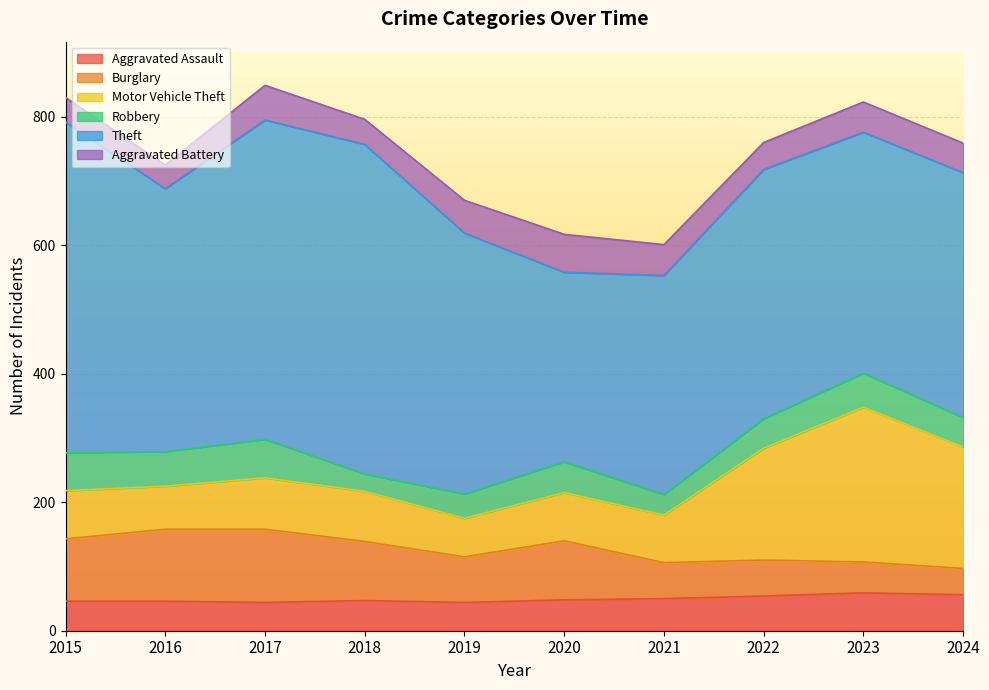

The value of Theft at 2017 is 343. True or false?

False